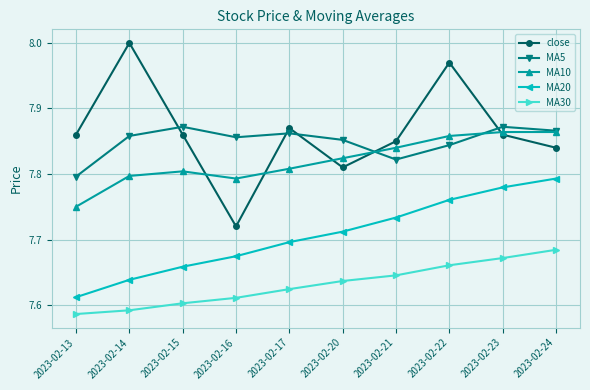

The value of close at 2023-02-22 is 8.0. True or false?

True